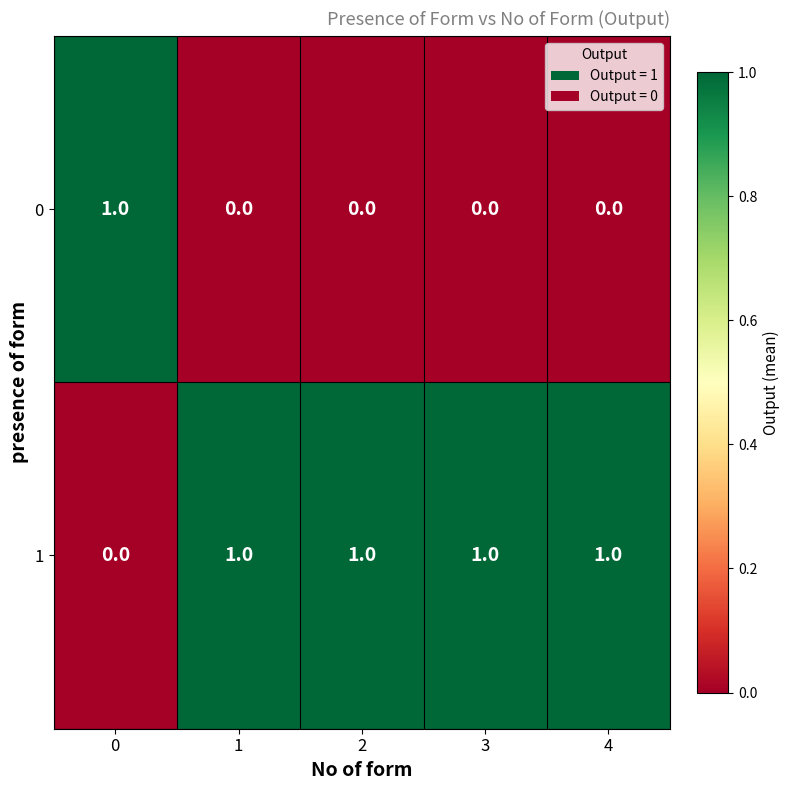

The 0 series shows -1 at 4. True or false?

False